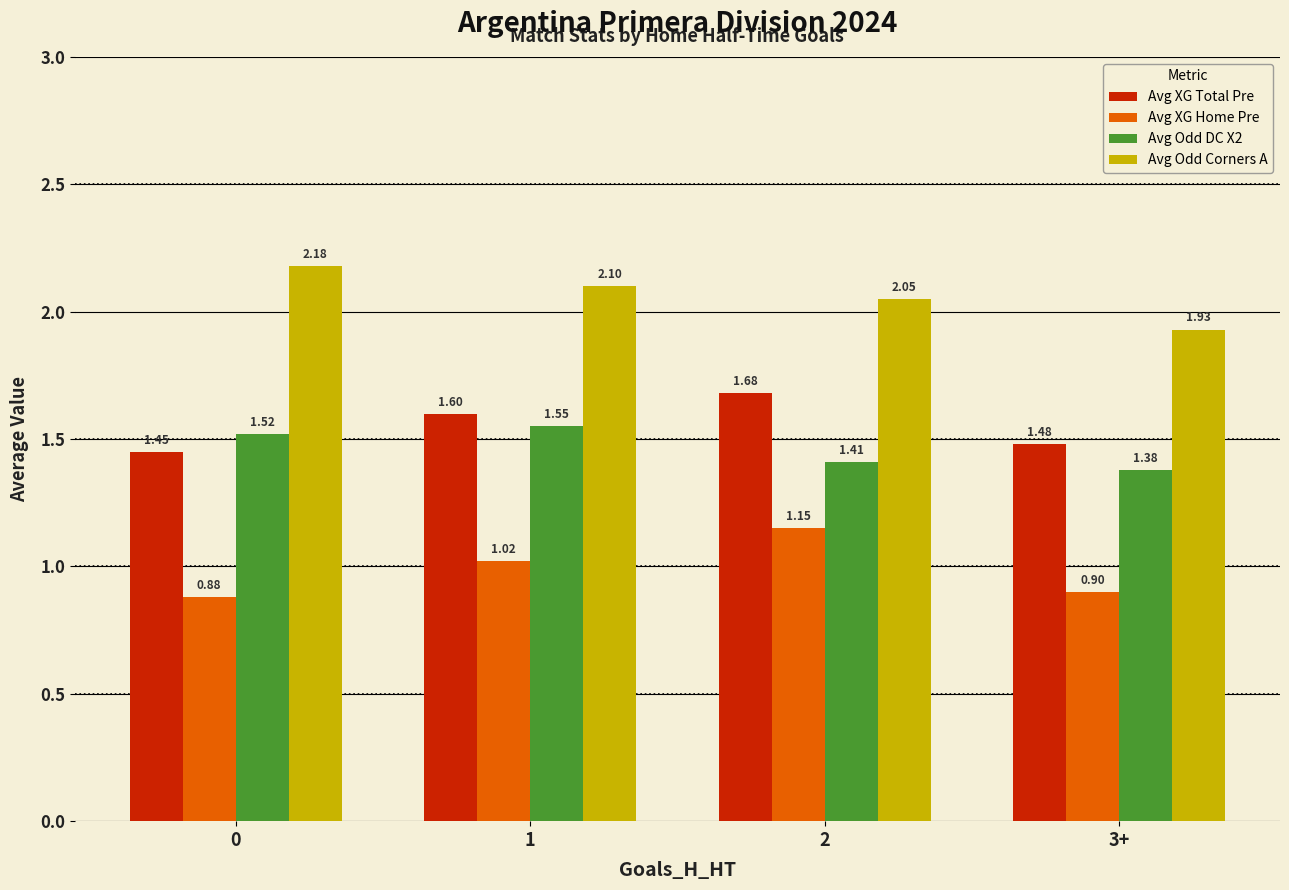

Rank the series at 1 from highest to lowest value.

Avg Odd Corners A, Avg XG Total Pre, Avg Odd DC X2, Avg XG Home Pre